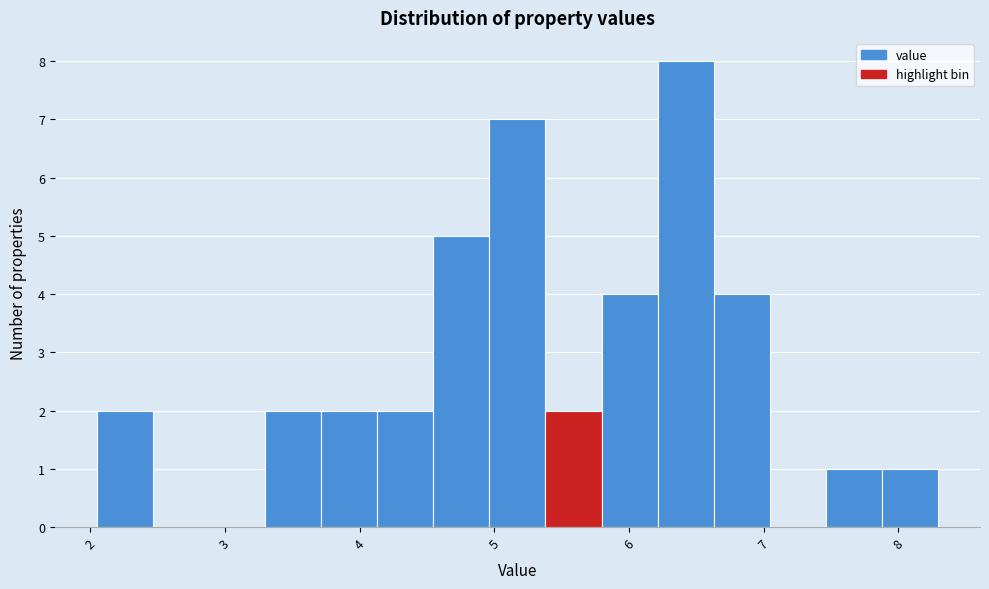

Reading left to right, transcribe this chart: for each bar, give the range it covers on the x-axis and its height. Neither the bar edges nor the heights are printed on the chart, so give them approximately, as read against the axes.

2.0 to 2.5: 2
2.5 to 2.9: 0
2.9 to 3.3: 0
3.3 to 3.7: 2
3.7 to 4.1: 2
4.1 to 4.5: 2
4.5 to 5.0: 5
5.0 to 5.4: 7
5.4 to 5.8: 2
5.8 to 6.2: 4
6.2 to 6.6: 8
6.6 to 7.0: 4
7.0 to 7.5: 0
7.5 to 7.9: 1
7.9 to 8.3: 1